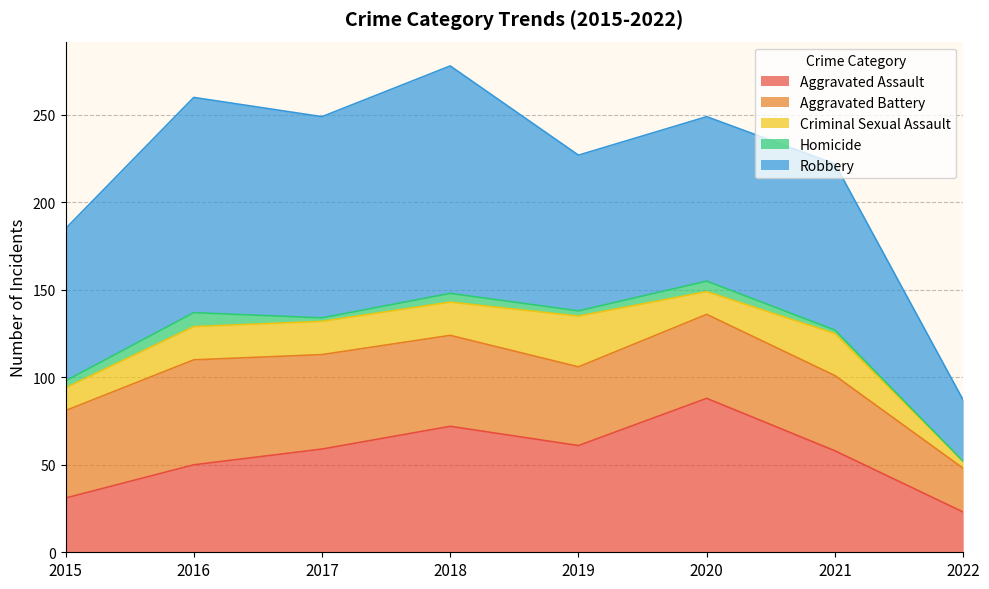

What is the difference between the highest and lowest values at 2022?

35